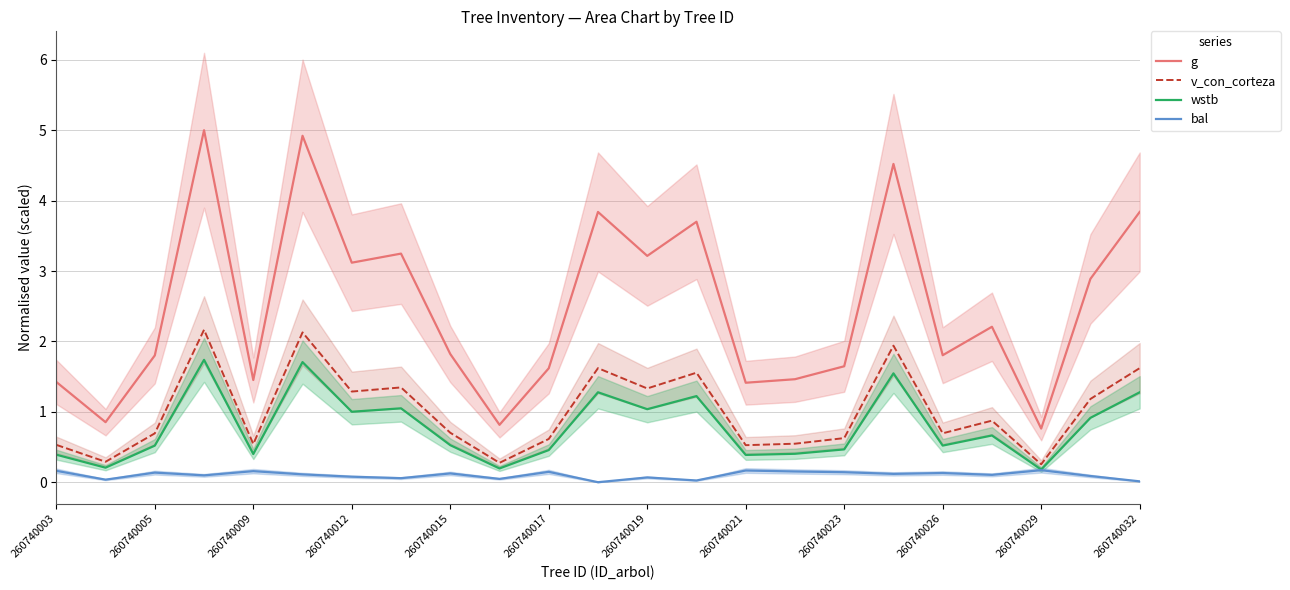

Reading left to right, list all the values displayed in this chart.

g: 1.4	0.9	1.8	5.0	1.5	4.9	3.1	3.2	1.8	0.8	1.6	3.8	3.2	3.7	1.4	1.5	1.6	4.5	1.8	2.2	0.8	2.9	3.8
v_con_corteza: 0.5	0.3	0.7	2.2	0.5	2.1	1.3	1.3	0.7	0.3	0.6	1.6	1.3	1.6	0.5	0.5	0.6	1.9	0.7	0.9	0.3	1.2	1.6
wstb: 0.4	0.2	0.5	1.7	0.4	1.7	1.0	1.0	0.5	0.2	0.5	1.3	1.0	1.2	0.4	0.4	0.5	1.5	0.5	0.7	0.2	0.9	1.3
bal: 0.2	0.0	0.1	0.1	0.2	0.1	0.1	0.1	0.1	0.0	0.1	0.0	0.1	0.0	0.2	0.2	0.1	0.1	0.1	0.1	0.2	0.1	0.0